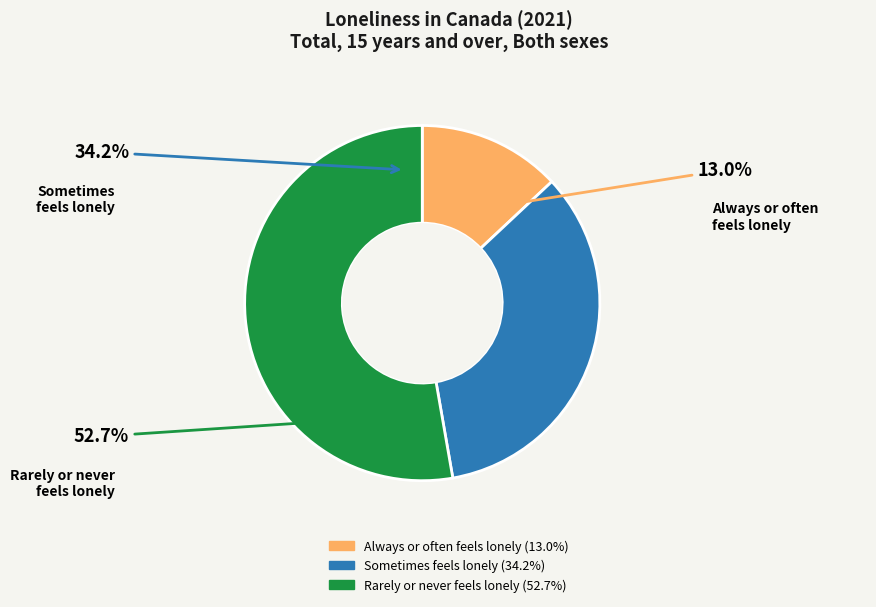

Rank the categories by value from highest to lowest.

Rarely or never feels lonely, Sometimes feels lonely, Always or often feels lonely